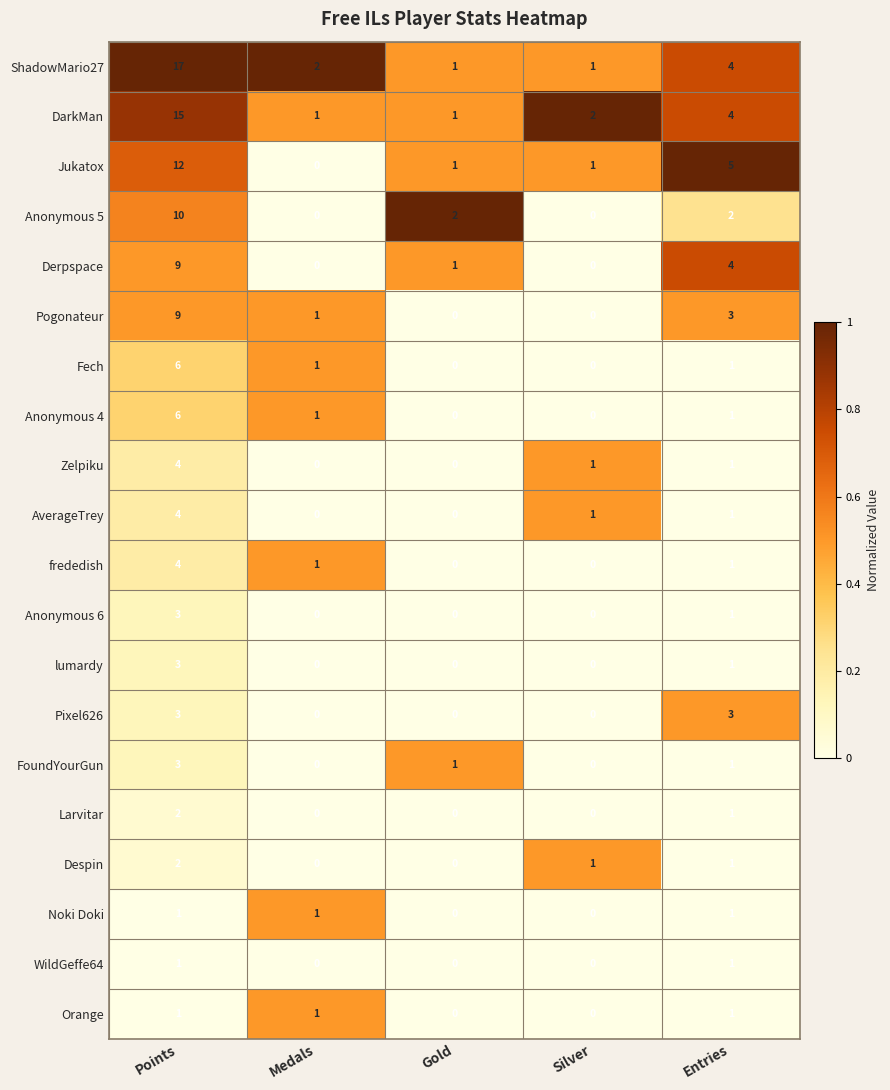

At which label does Pogonateur first exceed 1?

Points